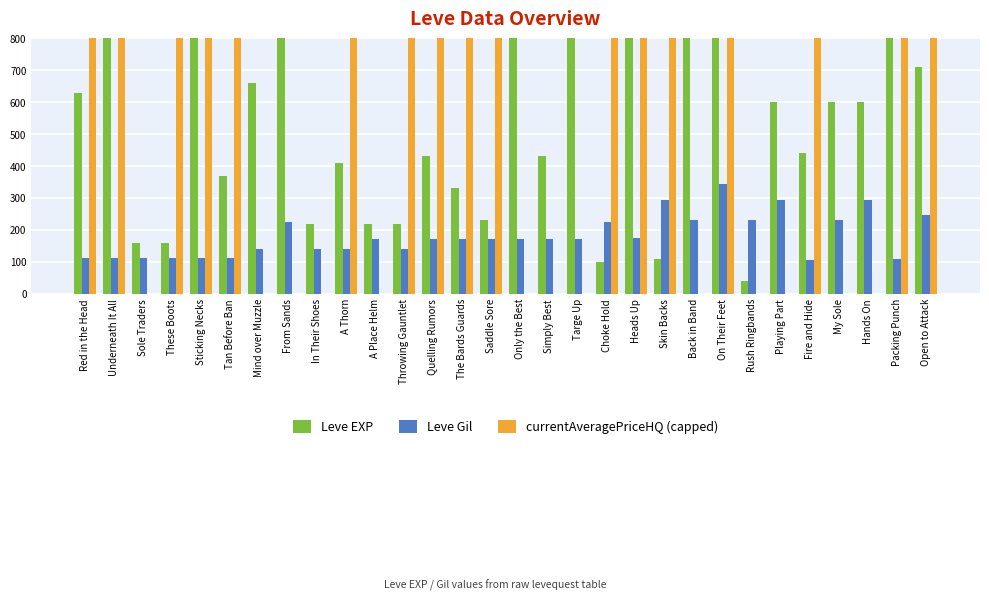

What is the maximum value for Leve EXP?

990